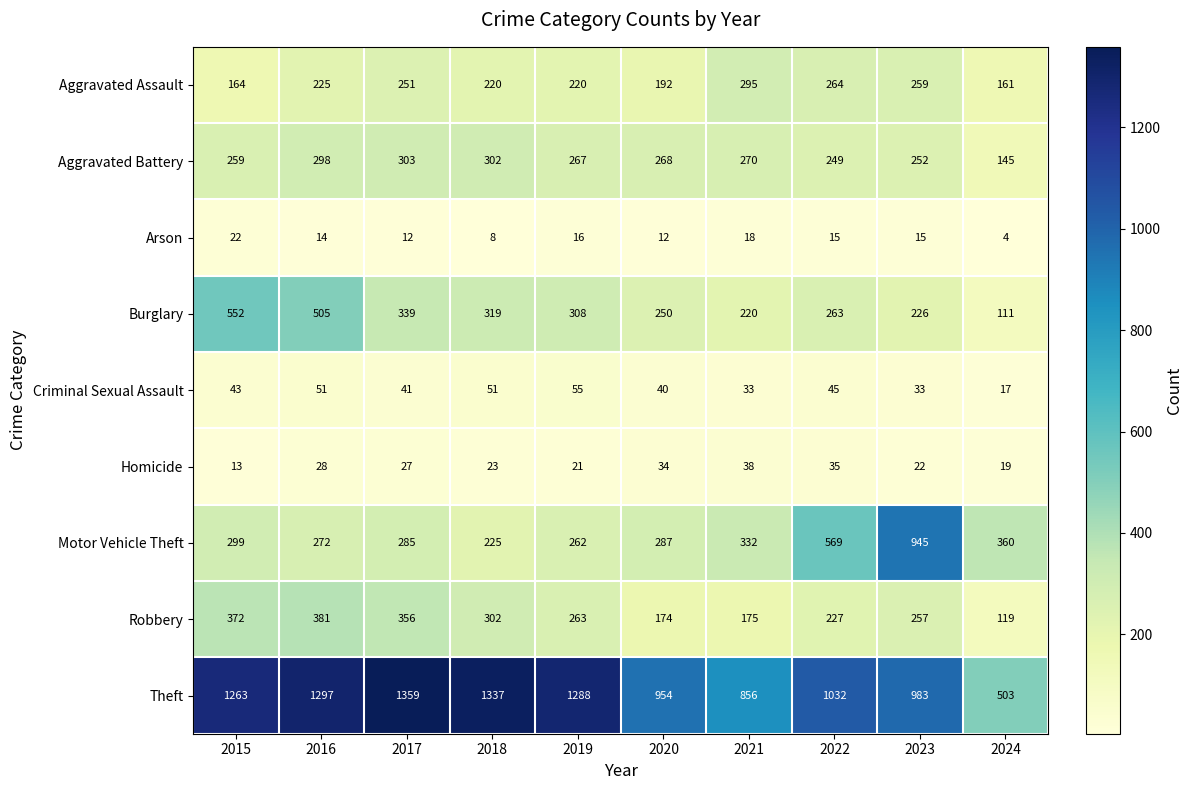

Which series changed the most between 2017 and 2019?

Robbery